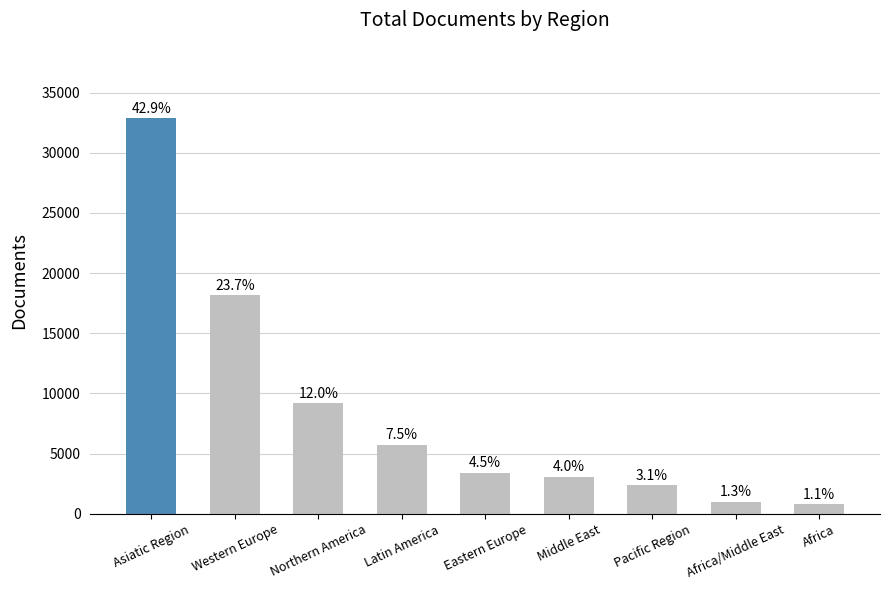

Rank the categories by value from highest to lowest.

Asiatic Region, Western Europe, Northern America, Latin America, Eastern Europe, Middle East, Pacific Region, Africa/Middle East, Africa